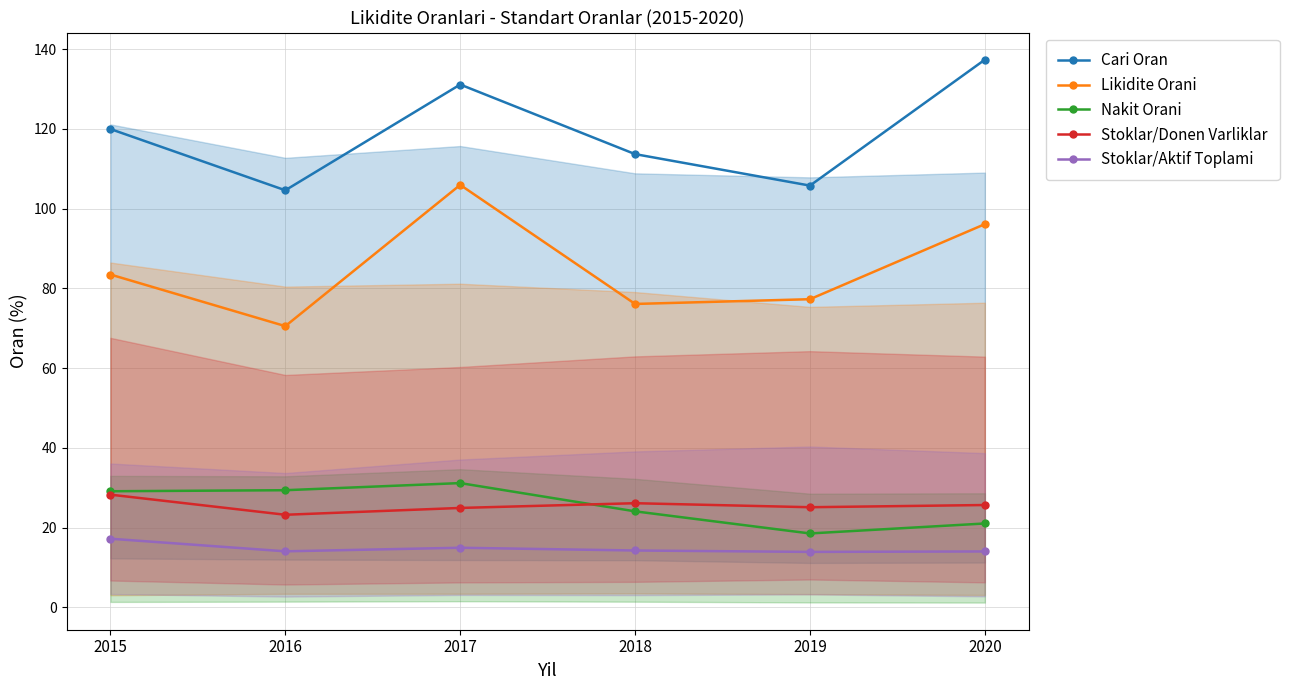

True or false: Cari Oran and Nakit Orani intersect in this chart.

False